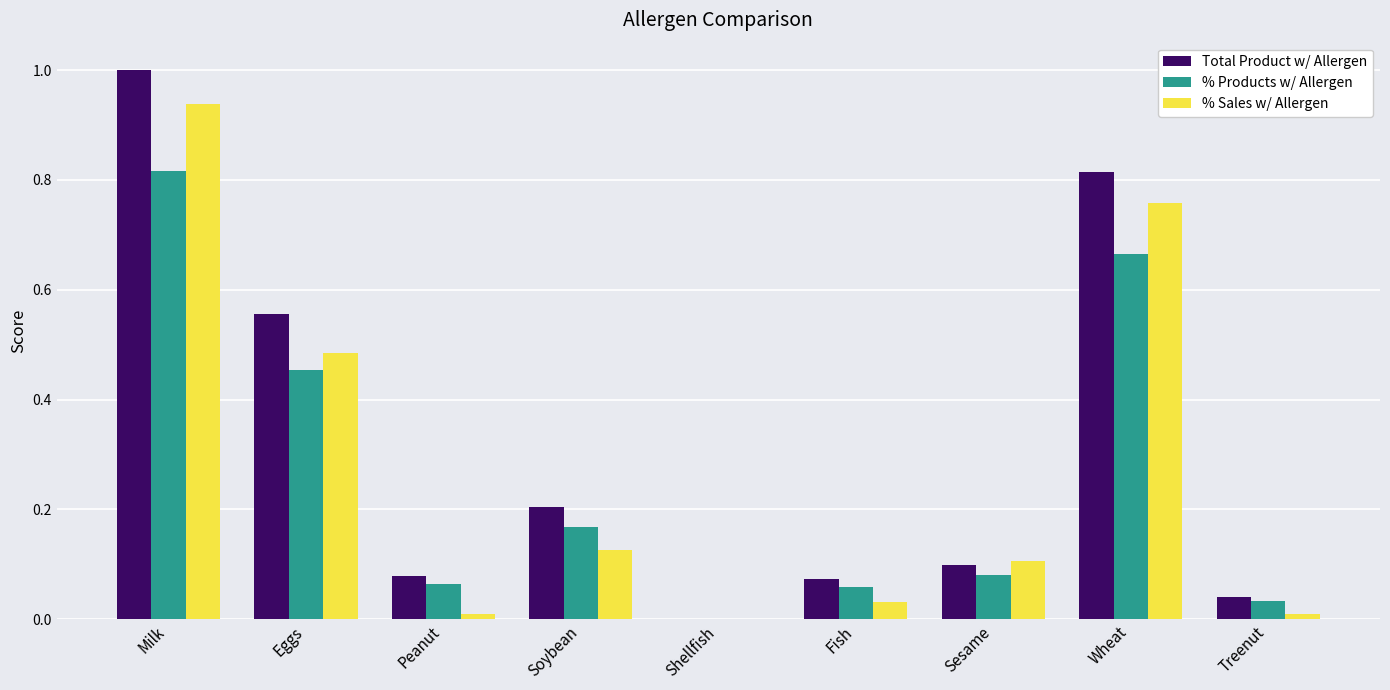

Count the number of data series in this chart.

3